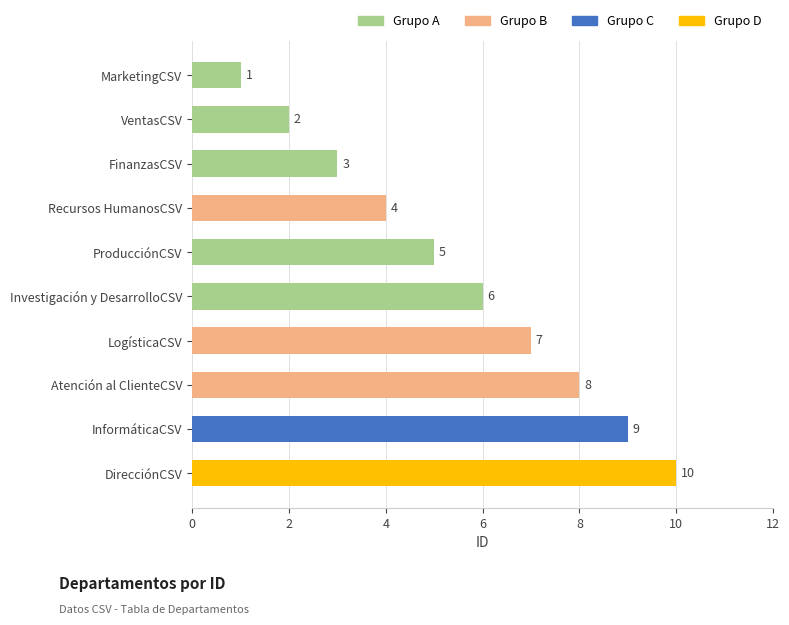

Approximately how many times larger is the value at Investigación y DesarrolloCSV compared to FinanzasCSV?

2.0